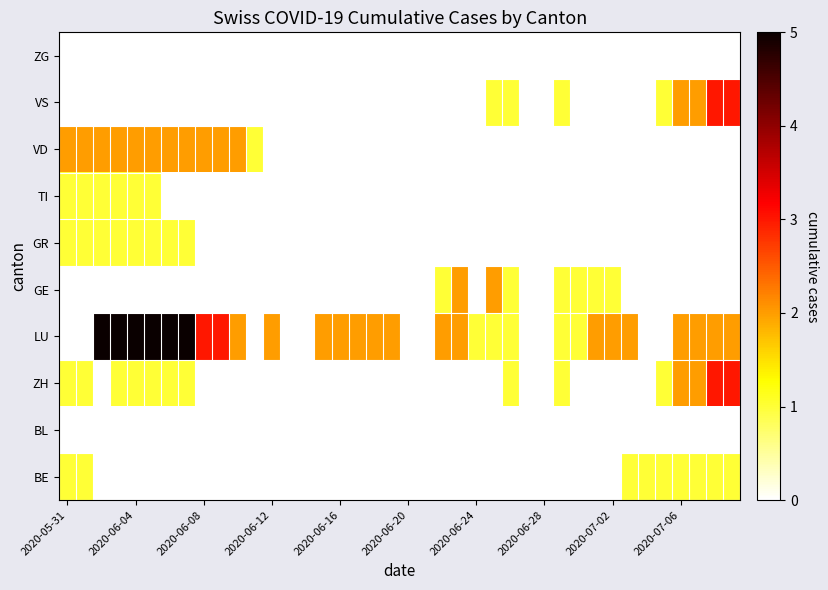

Reading right to left, list all the values displayed in this chart.

BE: 1	1	1	1	1	1	1	0	0	0	0	0	0	0	0	0	0	0	0	0	0	0	0	0	0	0	0	0	0	0	0	0	0	0	0	0	0	0	1	1
BL: 0	0	0	0	0	0	0	0	0	0	0	0	0	0	0	0	0	0	0	0	0	0	0	0	0	0	0	0	0	0	0	0	0	0	0	0	0	0	0	0
ZH: 3	3	2	2	1	0	0	0	0	0	1	0	0	1	0	0	0	0	0	0	0	0	0	0	0	0	0	0	0	0	0	0	1	1	1	1	1	0	1	1
LU: 2	2	2	2	0	0	2	2	2	1	1	0	0	1	1	1	2	2	0	0	2	2	2	2	2	0	0	2	0	2	3	3	5	5	5	5	5	5	0	0
GE: 0	0	0	0	0	0	0	1	1	1	1	0	0	1	2	0	2	1	0	0	0	0	0	0	0	0	0	0	0	0	0	0	0	0	0	0	0	0	0	0
GR: 0	0	0	0	0	0	0	0	0	0	0	0	0	0	0	0	0	0	0	0	0	0	0	0	0	0	0	0	0	0	0	0	1	1	1	1	1	1	1	1
TI: 0	0	0	0	0	0	0	0	0	0	0	0	0	0	0	0	0	0	0	0	0	0	0	0	0	0	0	0	0	0	0	0	0	0	1	1	1	1	1	1
VD: 0	0	0	0	0	0	0	0	0	0	0	0	0	0	0	0	0	0	0	0	0	0	0	0	0	0	0	0	1	2	2	2	2	2	2	2	2	2	2	2
VS: 3	3	2	2	1	0	0	0	0	0	1	0	0	1	1	0	0	0	0	0	0	0	0	0	0	0	0	0	0	0	0	0	0	0	0	0	0	0	0	0
ZG: 0	0	0	0	0	0	0	0	0	0	0	0	0	0	0	0	0	0	0	0	0	0	0	0	0	0	0	0	0	0	0	0	0	0	0	0	0	0	0	0